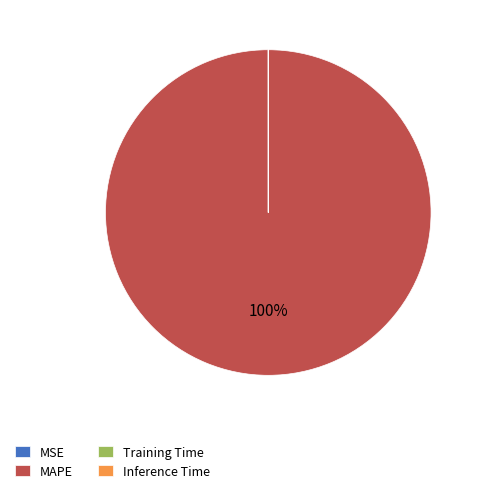

True or false: MAPE accounts for 85% of the total.

False